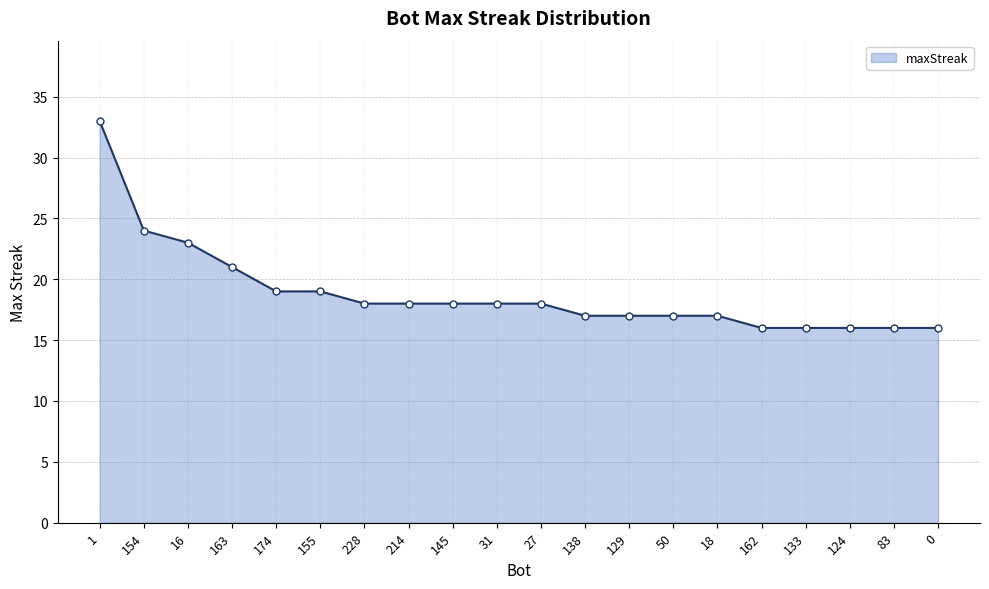

What is the sum of all values?

377